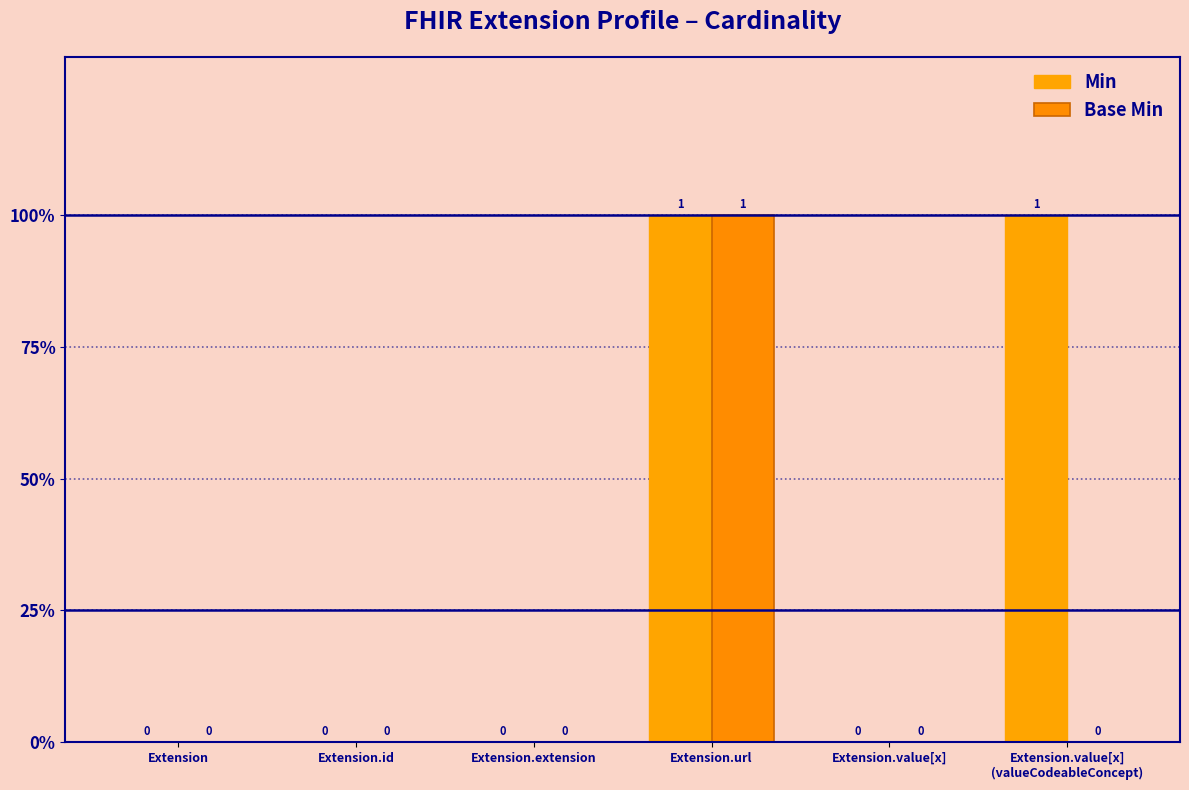

At which label does Base Min reach its peak?

Extension.url